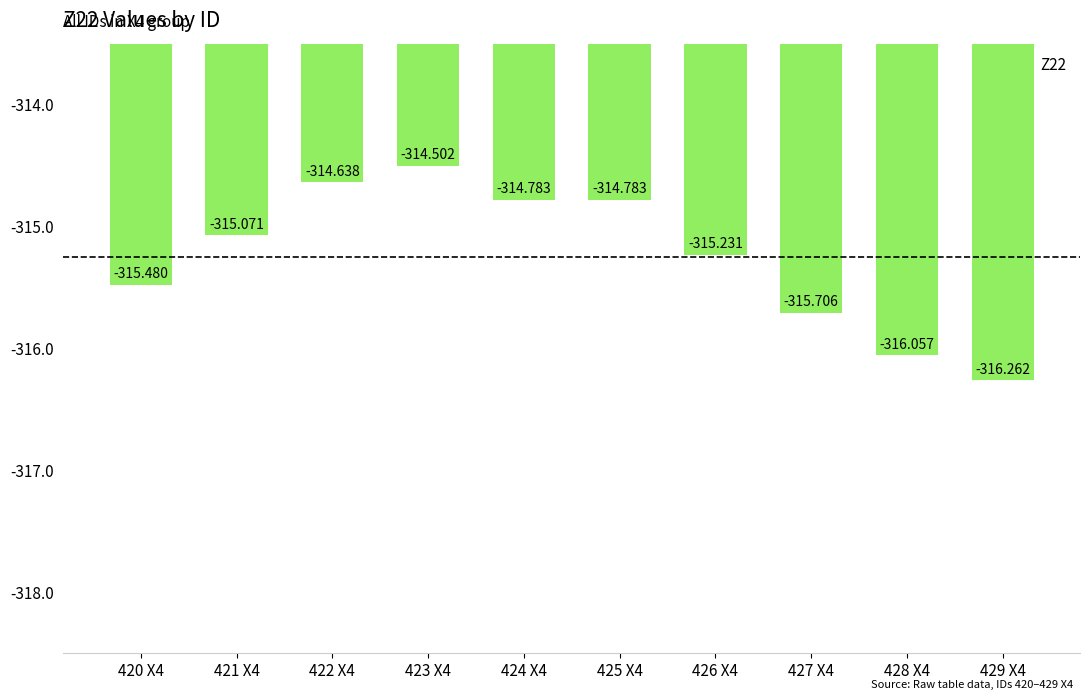

Count the number of data series in this chart.

1